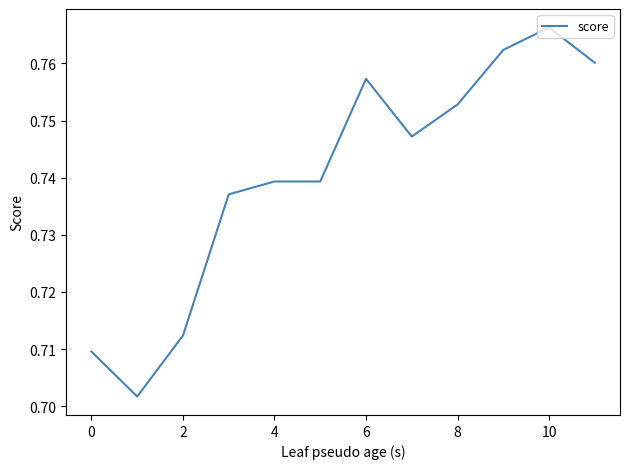

How many values are between 0 and 1?

12